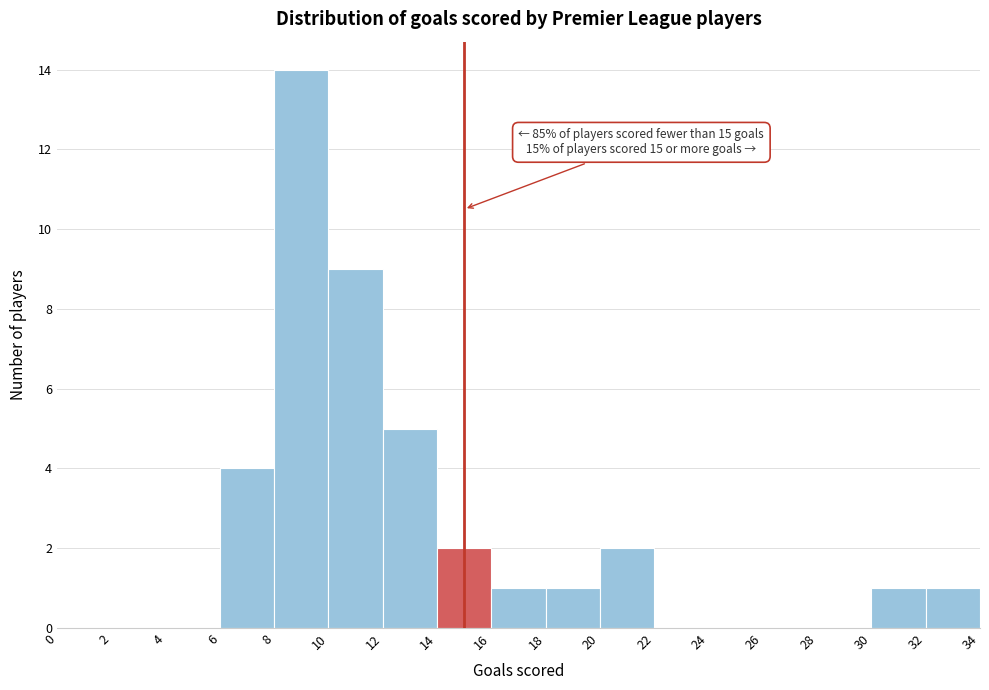

Over which range of the x-axis is the bar tallest?

8 to 10